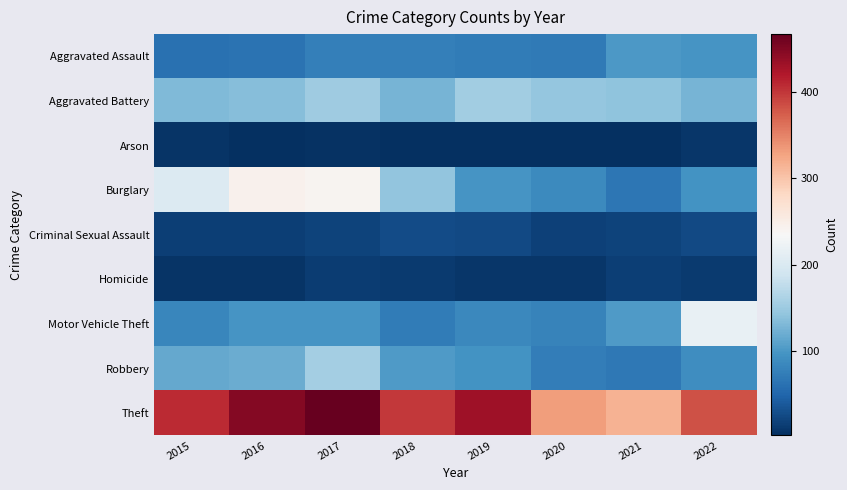

What is the smallest value displayed?

2